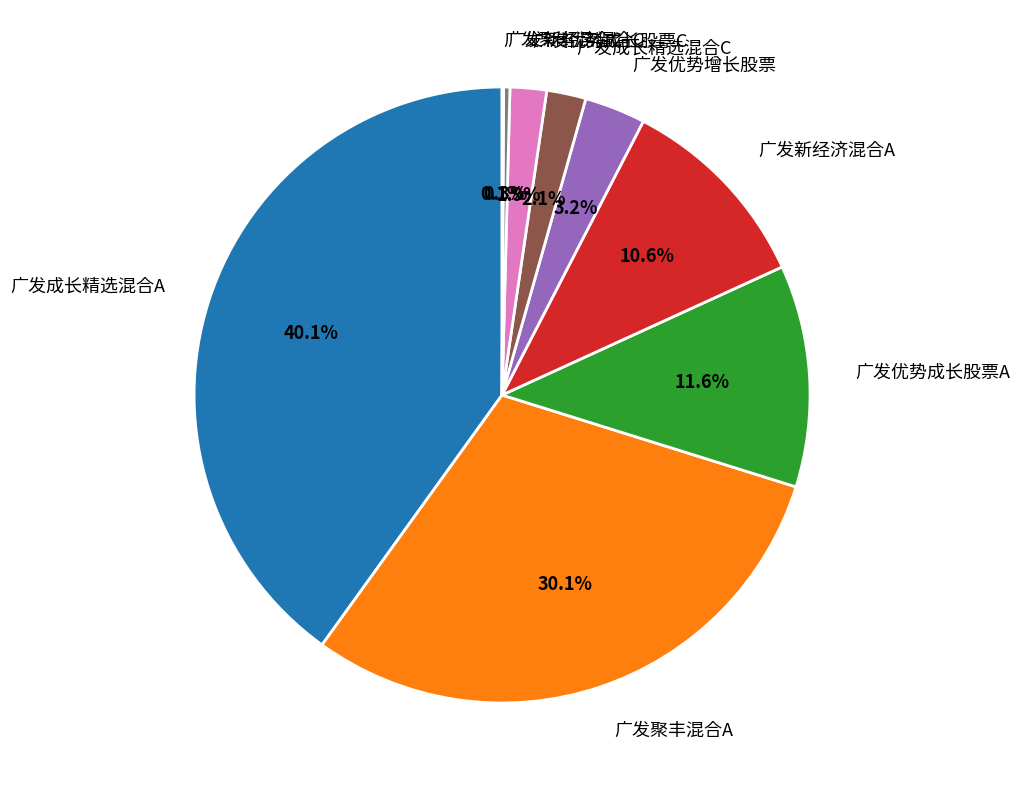

What percentage is the 广发优势成长股票A slice, to the nearest percent?

12%